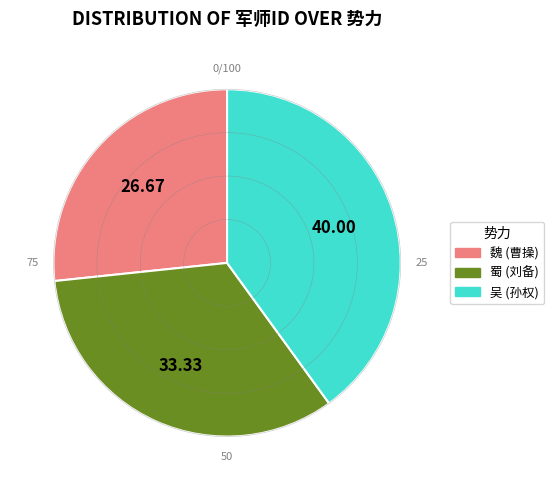

Which category has the smallest portion of the pie?

魏 (曹操)